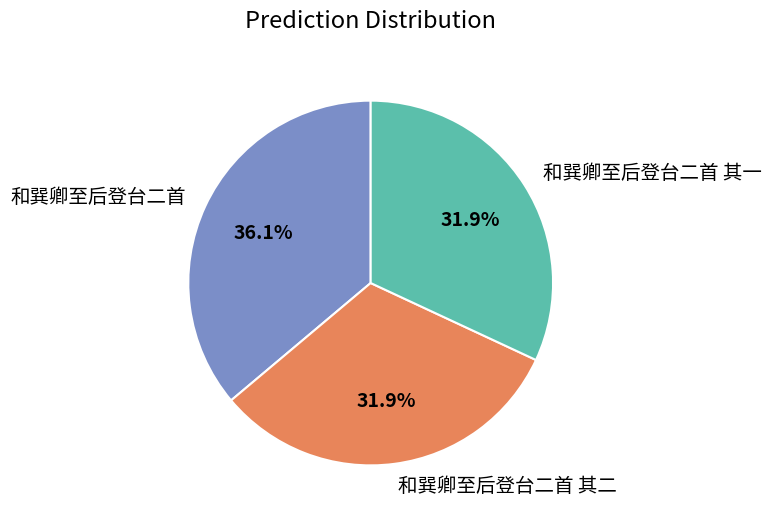

True or false: 和巽卿至后登台二首 其一 accounts for 32% of the total.

True